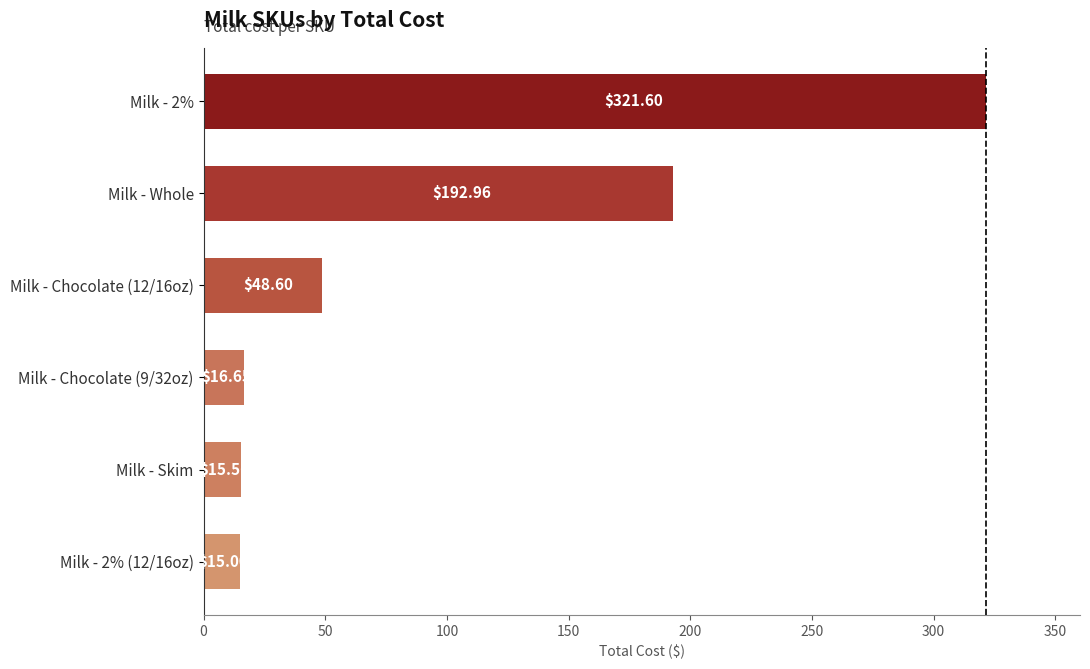

Rank the categories by value from highest to lowest.

Milk - 2%, Milk - Whole, Milk - Chocolate (12/16oz), Milk - Chocolate (9/32oz), Milk - Skim, Milk - 2% (12/16oz)